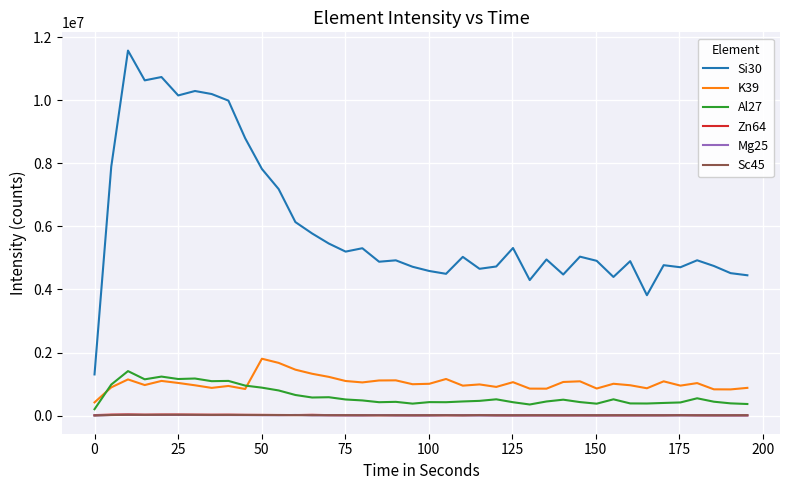

At how many categories does at least one series exceed 7492452?

10